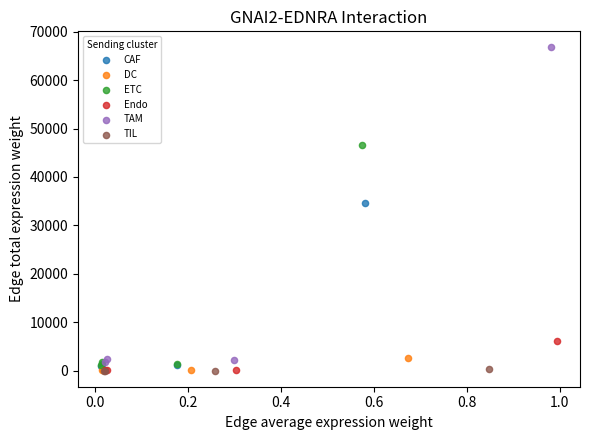

Which series has the widest spread of Y values?

TAM